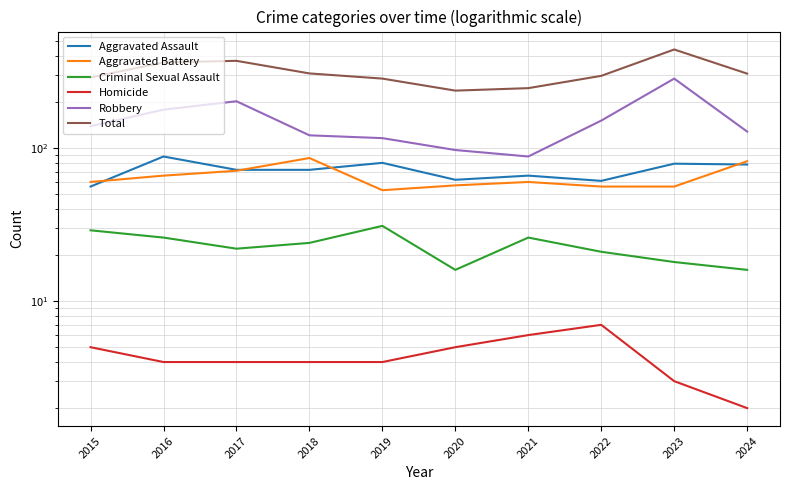

What is the sum of all Aggravated Assault values?

714